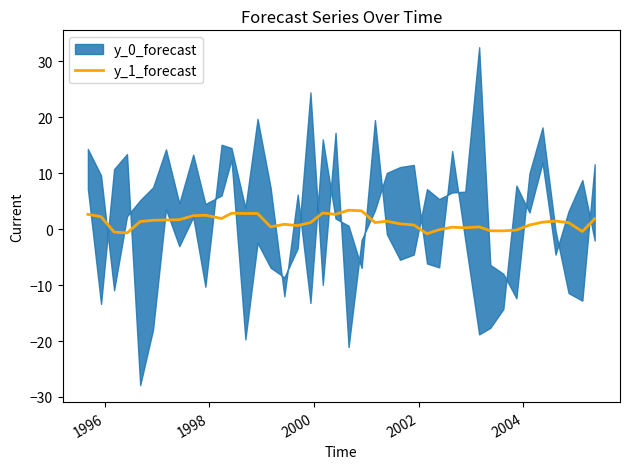

How many data points does each series have?

40